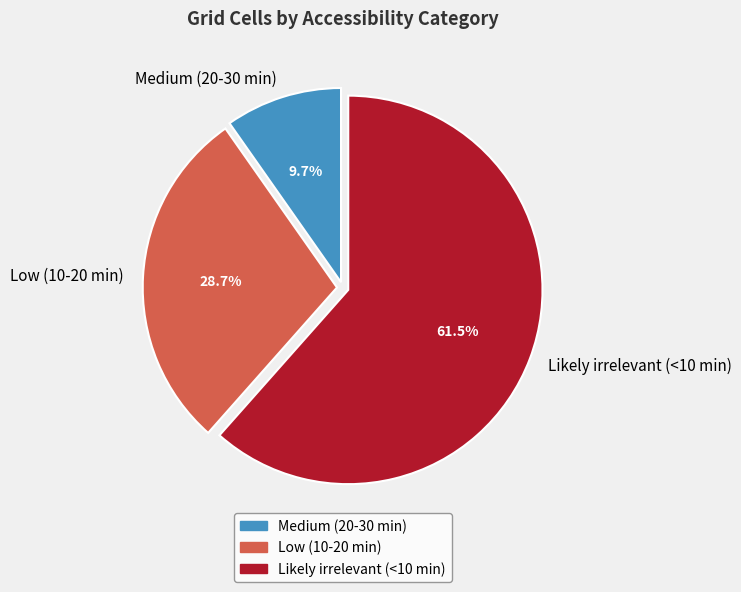

Does Likely irrelevant (<10 min) represent more than half of the total?

Yes